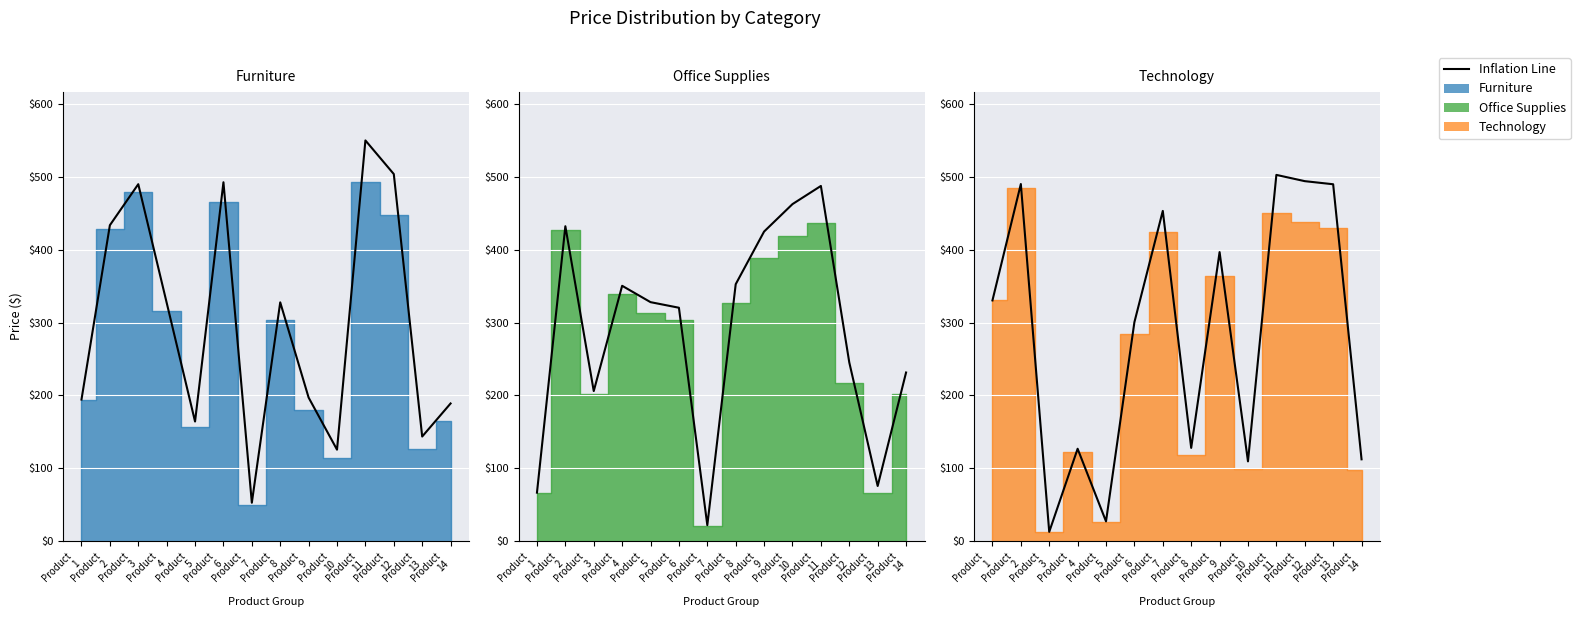

What is the sum of the values at Product
13 and Product
5?

307.2